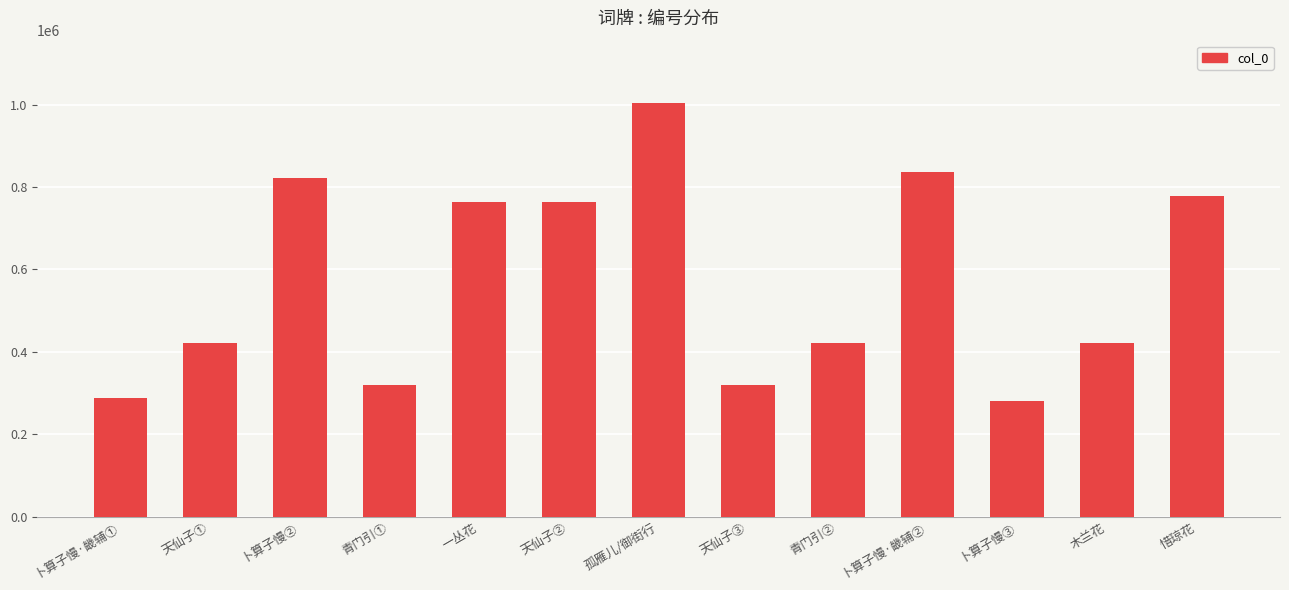

True or false: the data shows 1106697 at 卜算子慢·畿辅②.

False